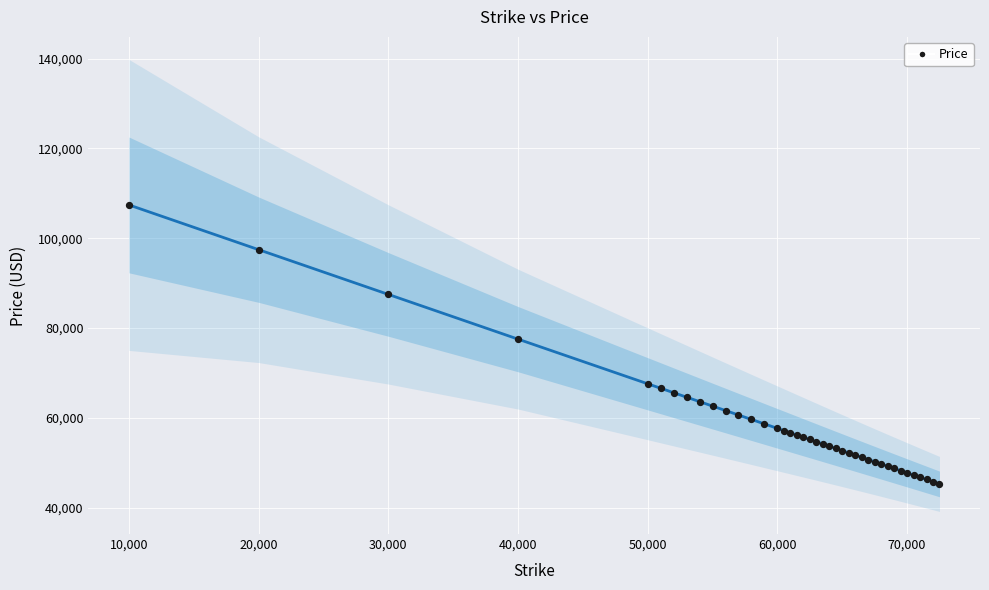

What Y value in the scatter plot is closest to 76360?

77540.4